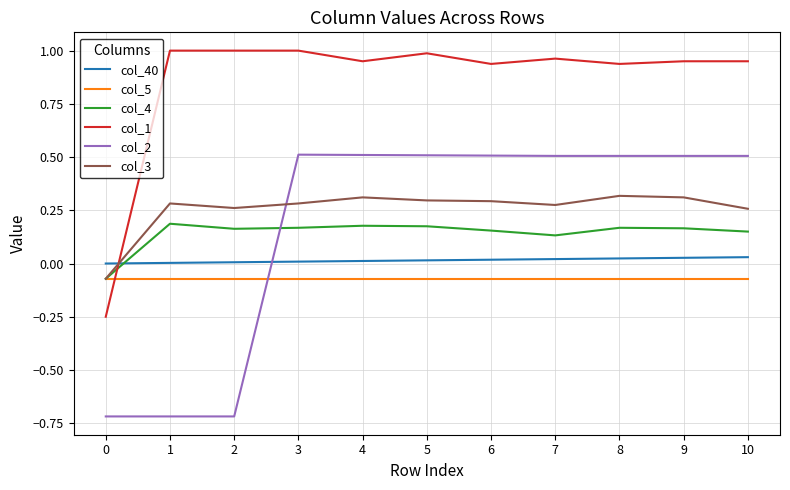

The col_2 series shows 0.9 at 6. True or false?

False